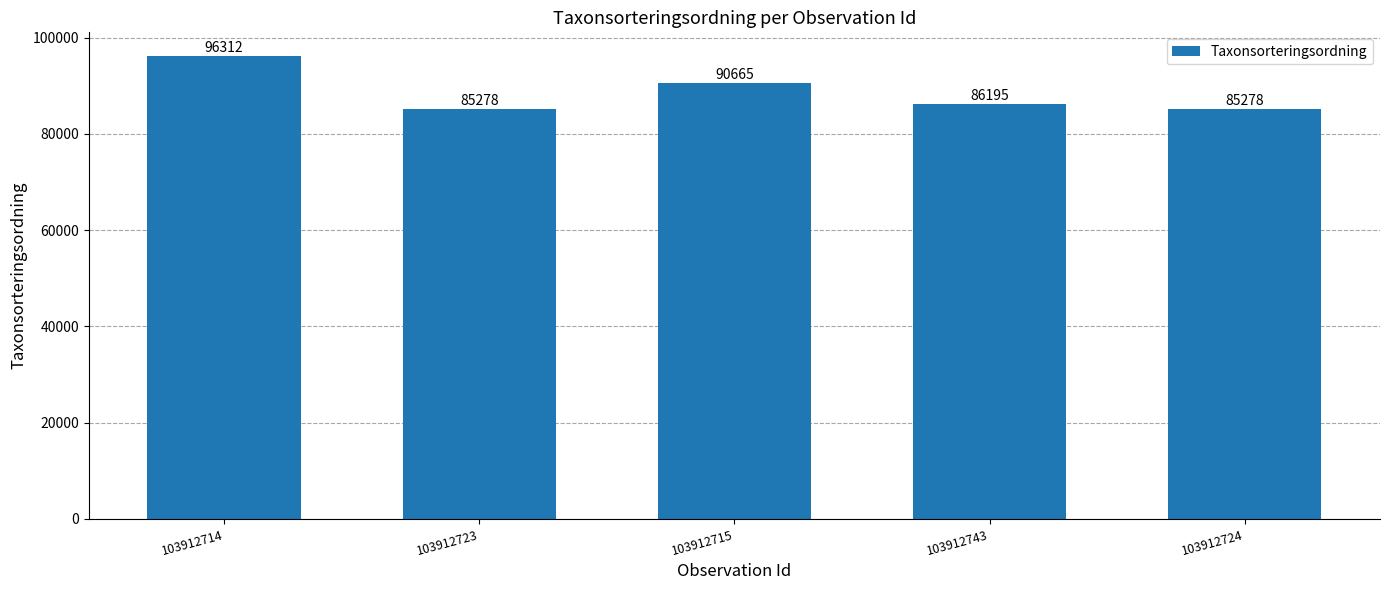

Between 103912743 and 103912714, which is larger?

103912714